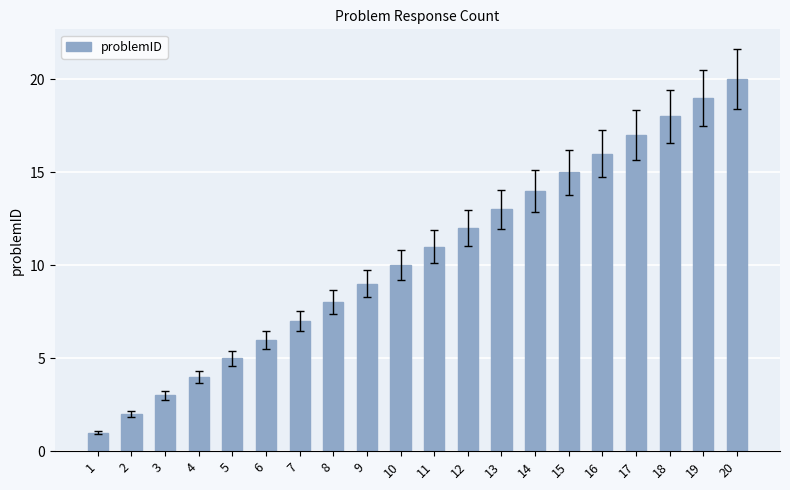

List the labels in order of value, smallest first.

1, 2, 3, 4, 5, 6, 7, 8, 9, 10, 11, 12, 13, 14, 15, 16, 17, 18, 19, 20